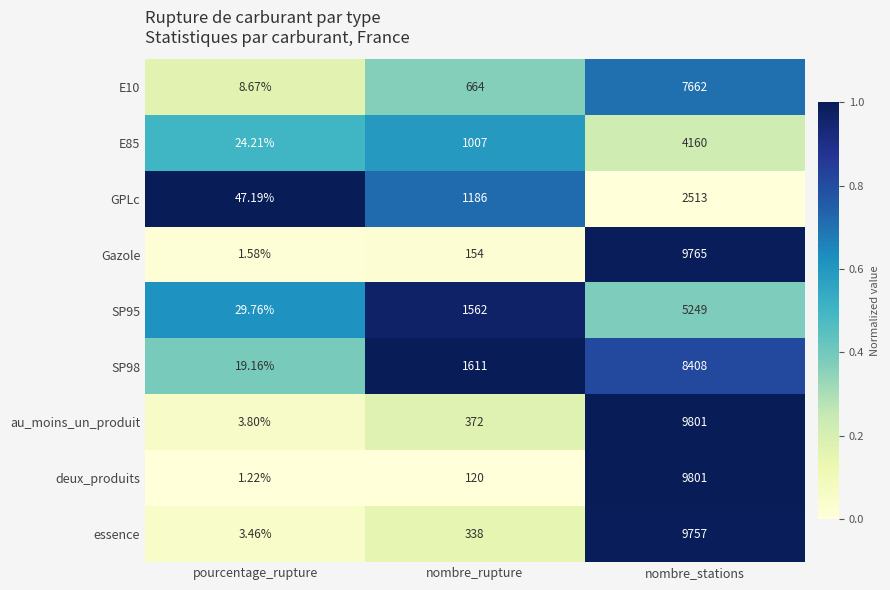

Rank the categories by GPLc value from lowest to highest.

pourcentage_rupture, nombre_rupture, nombre_stations